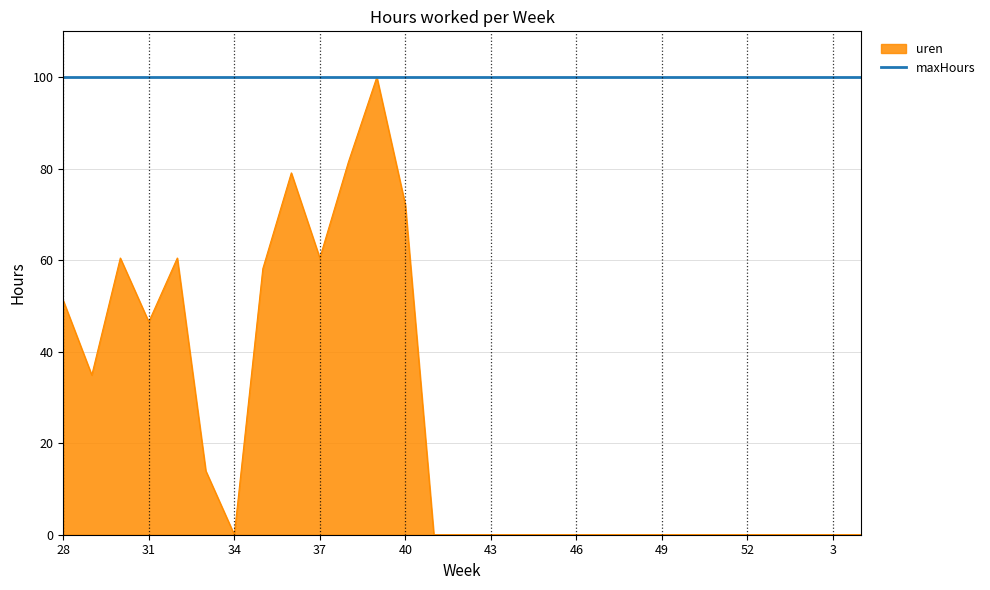

What is the lowest value of the maxHours series?

100.0